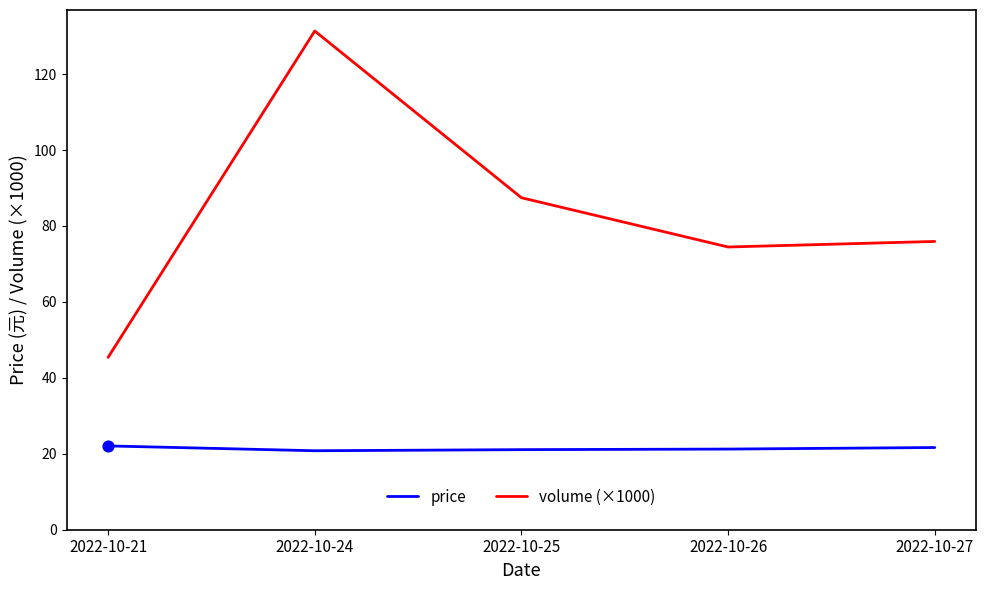

Which series has the largest total across all categories?

volume (×1000)